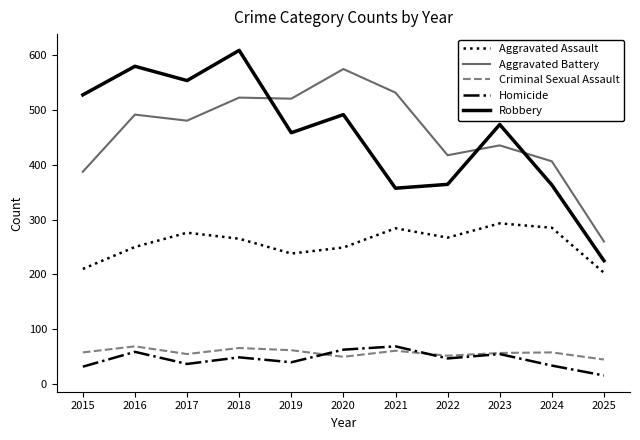

The Aggravated Assault series shows 267 at 2022. True or false?

True